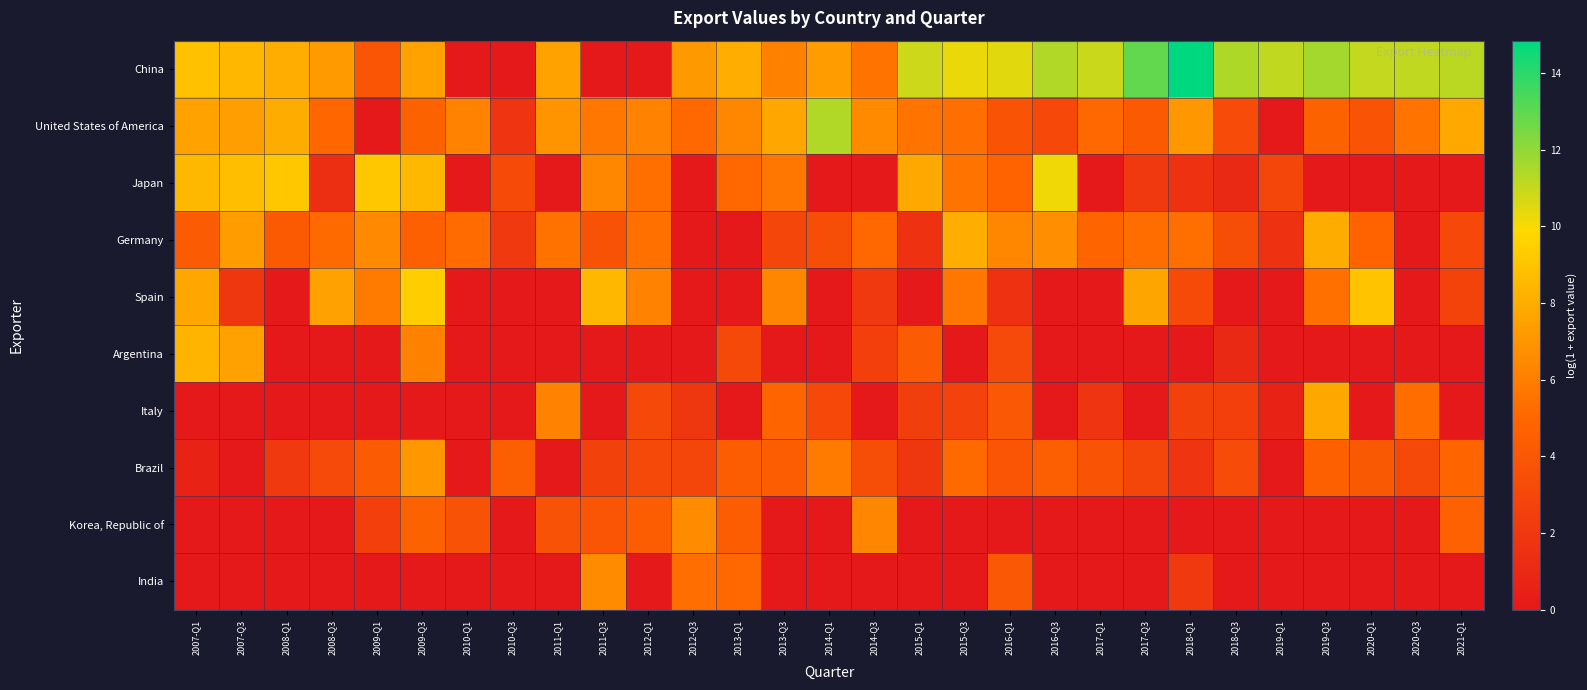

What is the spread (max minus min) of values at 2008-Q1?

9.2